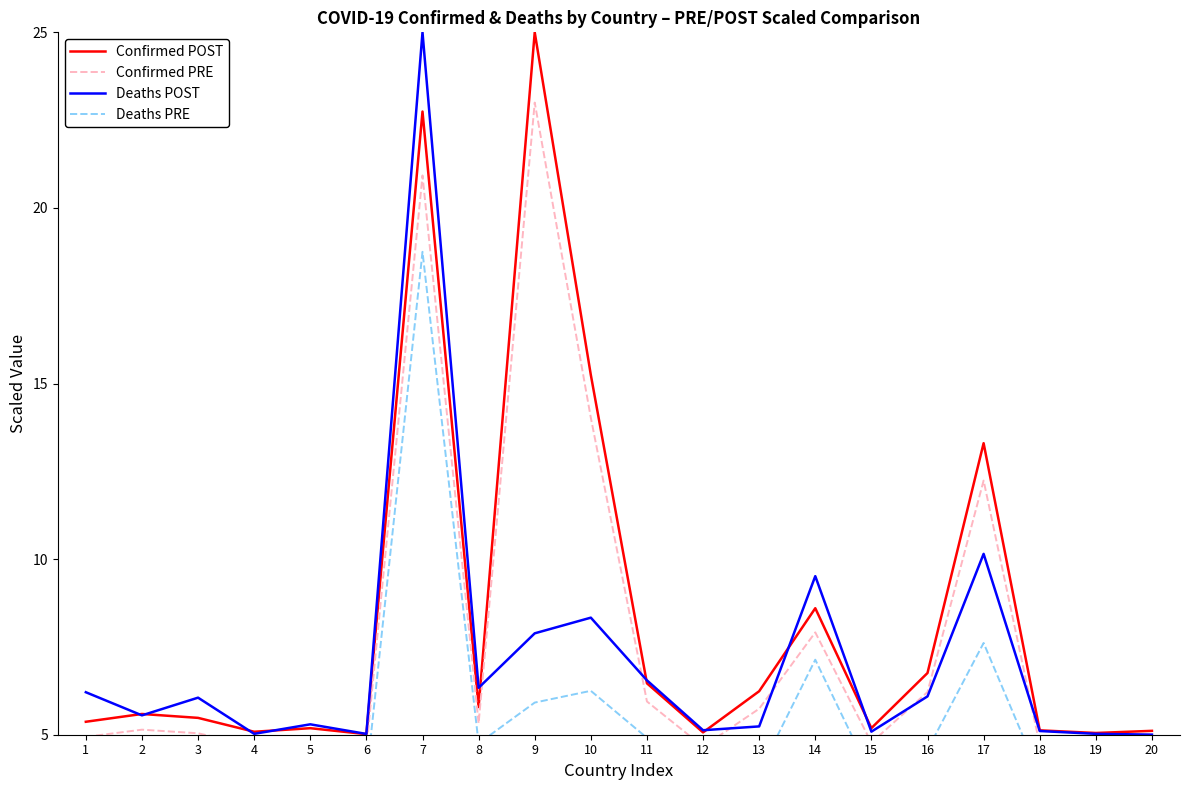

The Confirmed POST series shows 34.9 at 9. True or false?

False